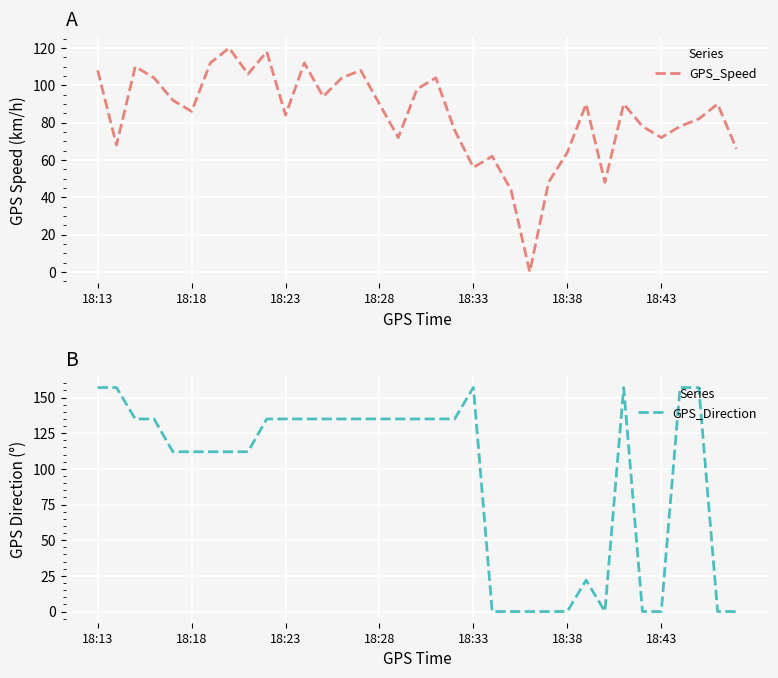

Is it true that GPS_Speed equals 97 at 18:38?

False